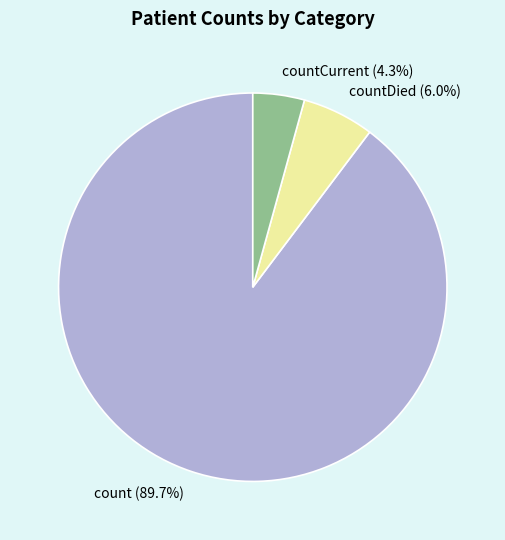

Is it true that countCurrent is 18% of the pie?

False